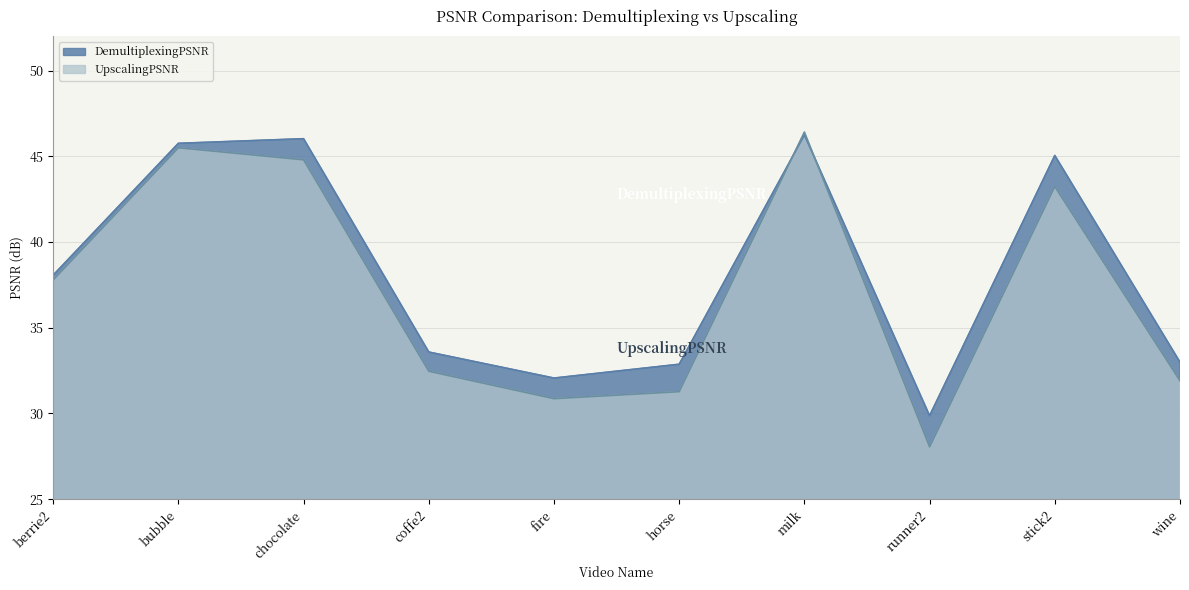

Where is the first local minimum for DemultiplexingPSNR?

fire